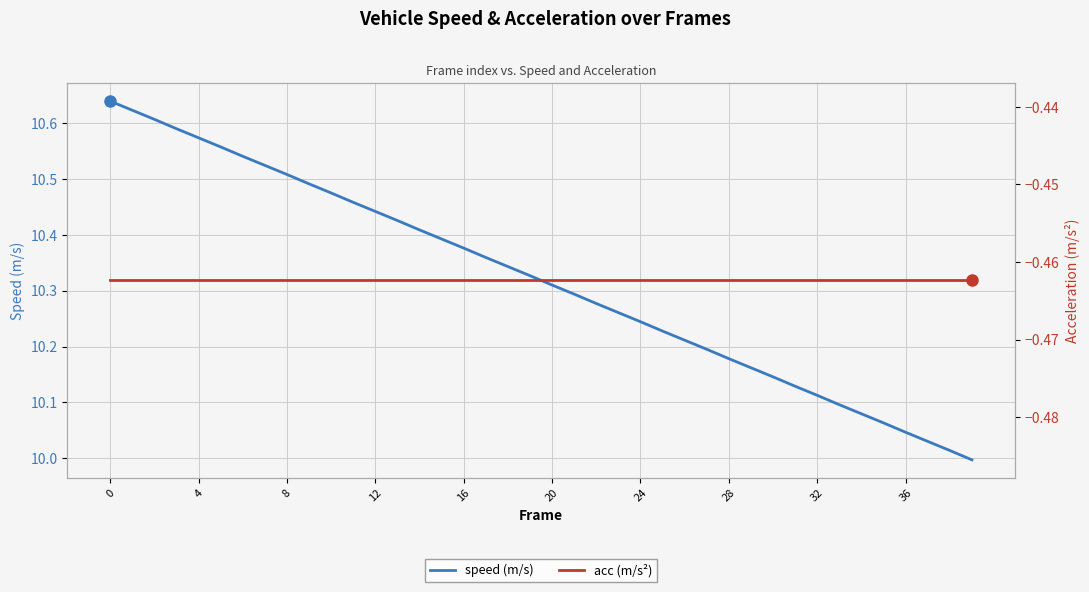

What is the total value across all series at 25?

9.8